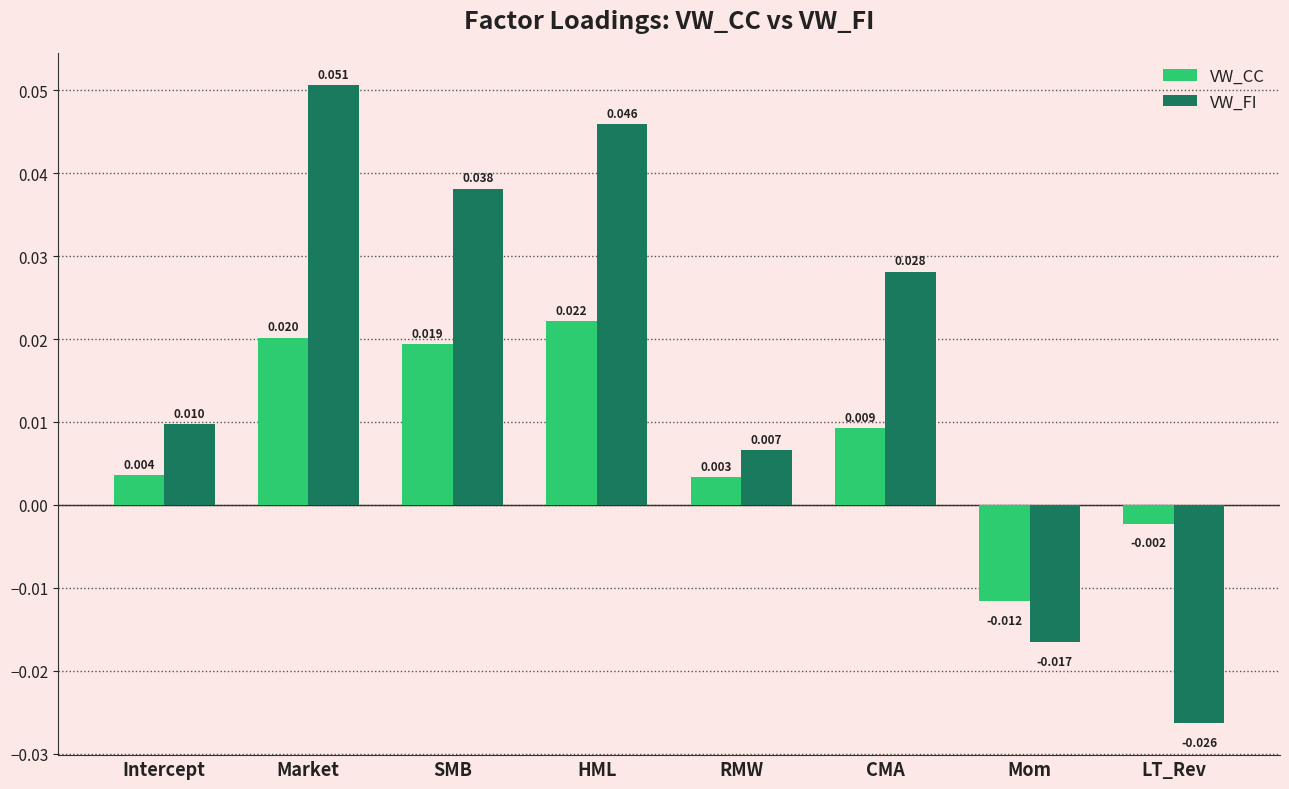

At which category is the sum across all series the highest?

Market